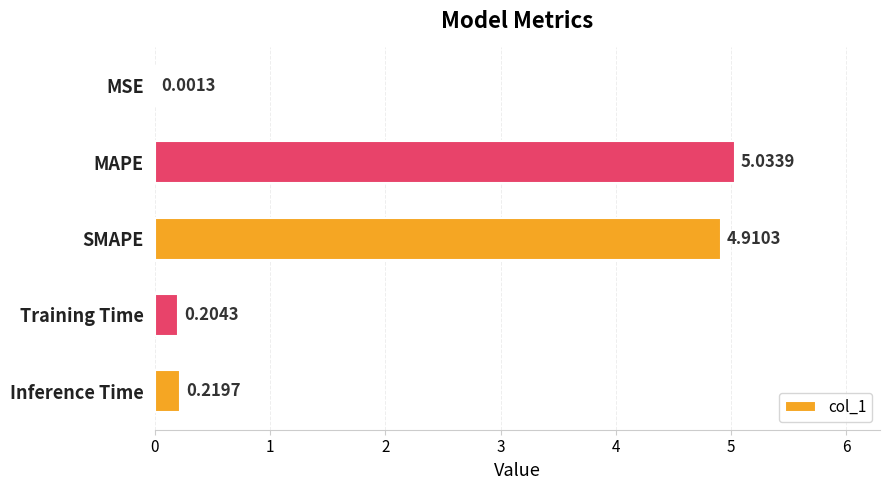

What is the sum of the values at MAPE and Inference Time?

5.3